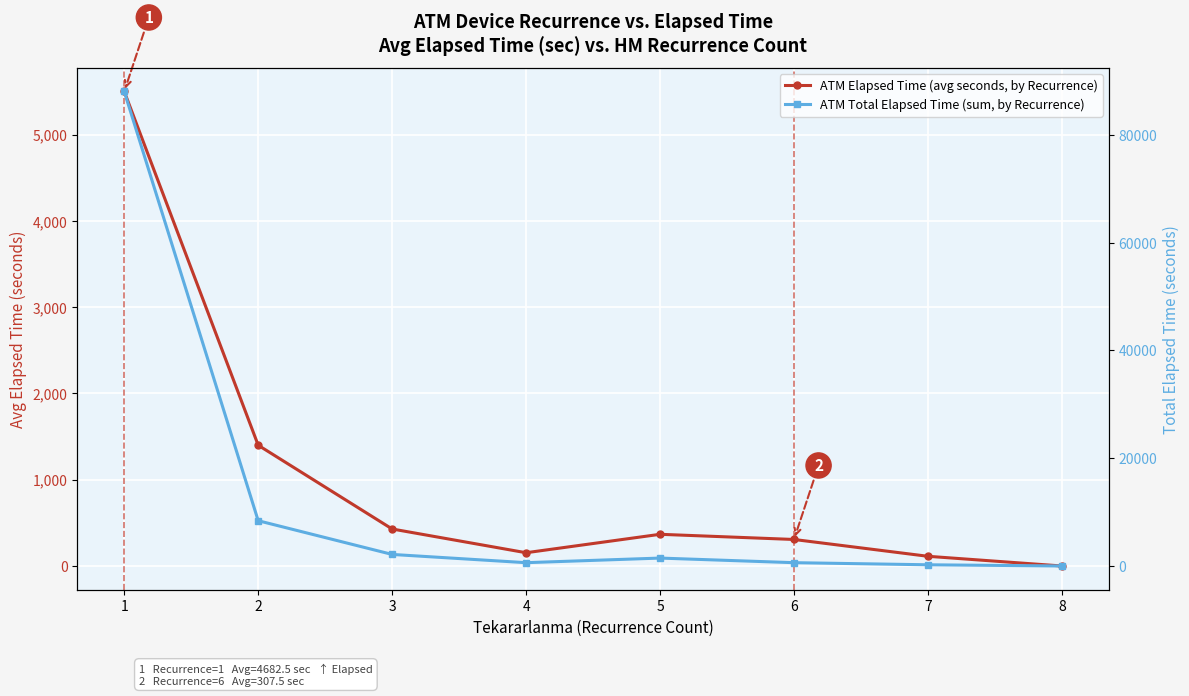

Reading left to right, transcribe all the data shown in this chart.

ATM Elapsed Time (avg seconds, by Recurrence): 1=5501.2	2=1400.0	3=429.0	4=153.8	5=367.5	6=307.5	7=112.5	8=0.0
ATM Total Elapsed Time (sum, by Recurrence): 1=88020.0	2=8400.0	3=2145.0	4=615.0	5=1470.0	6=615.0	7=225.0	8=0.0